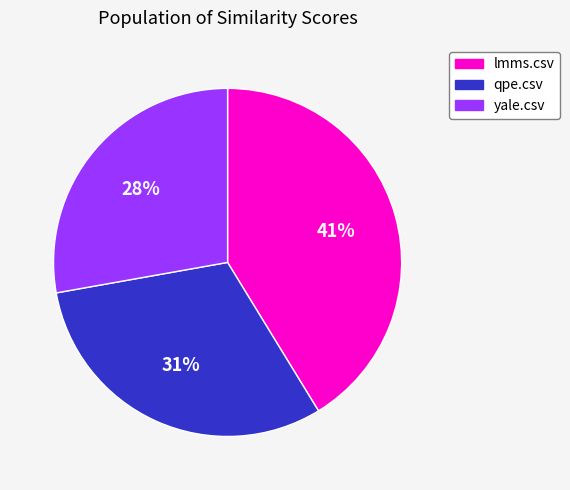

How many segments does this pie chart have?

3